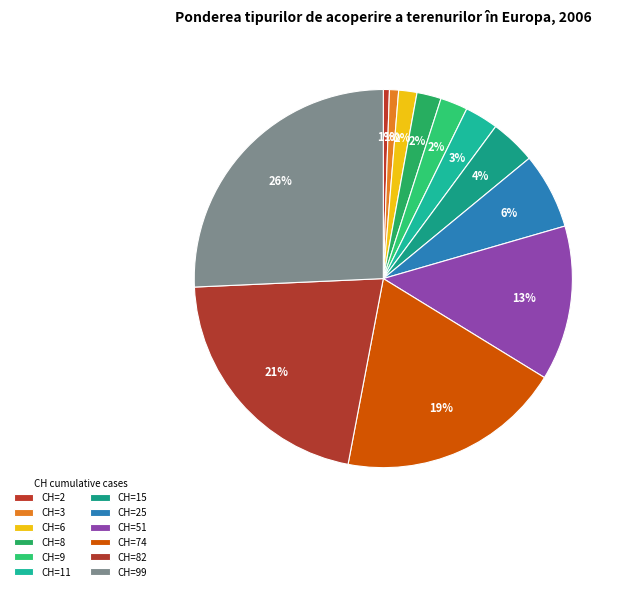

How many segments does this pie chart have?

12